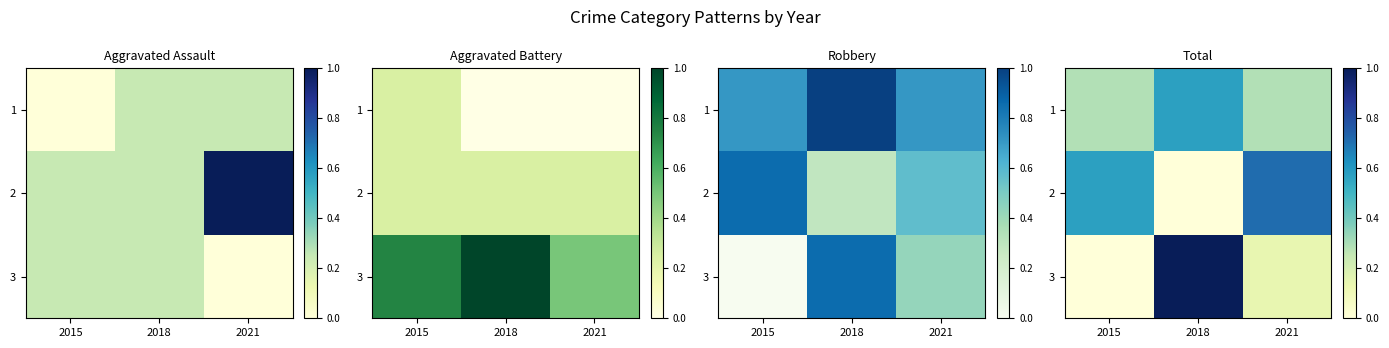

Is the value of 1 at 2018 greater than the value of 3 at 2015?

Yes